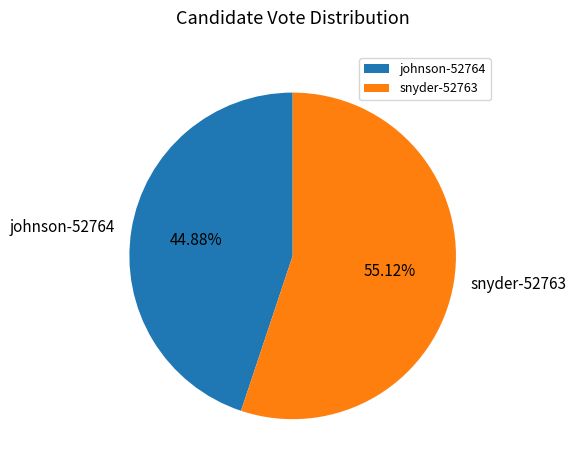

Count the number of slices in the pie.

2